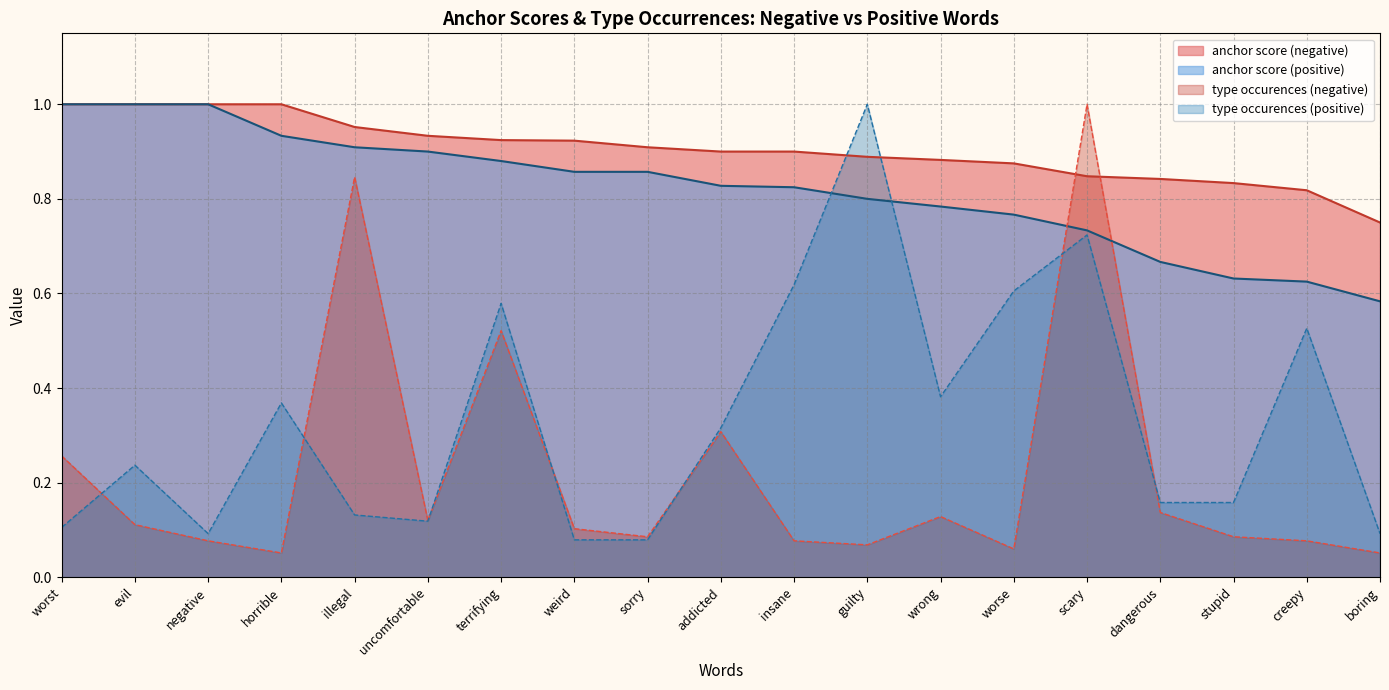

List the series in order of their peak value, highest first.

anchor score (negative), anchor score (positive), type occurences (negative), type occurences (positive)